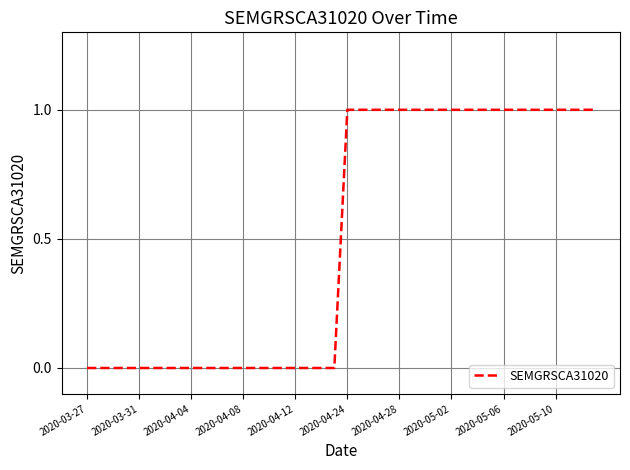

Count the number of data series in this chart.

1